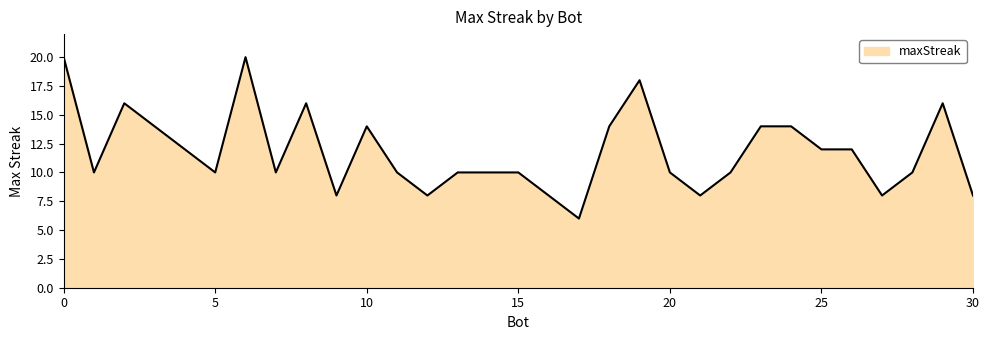

What is the smallest value displayed?

6